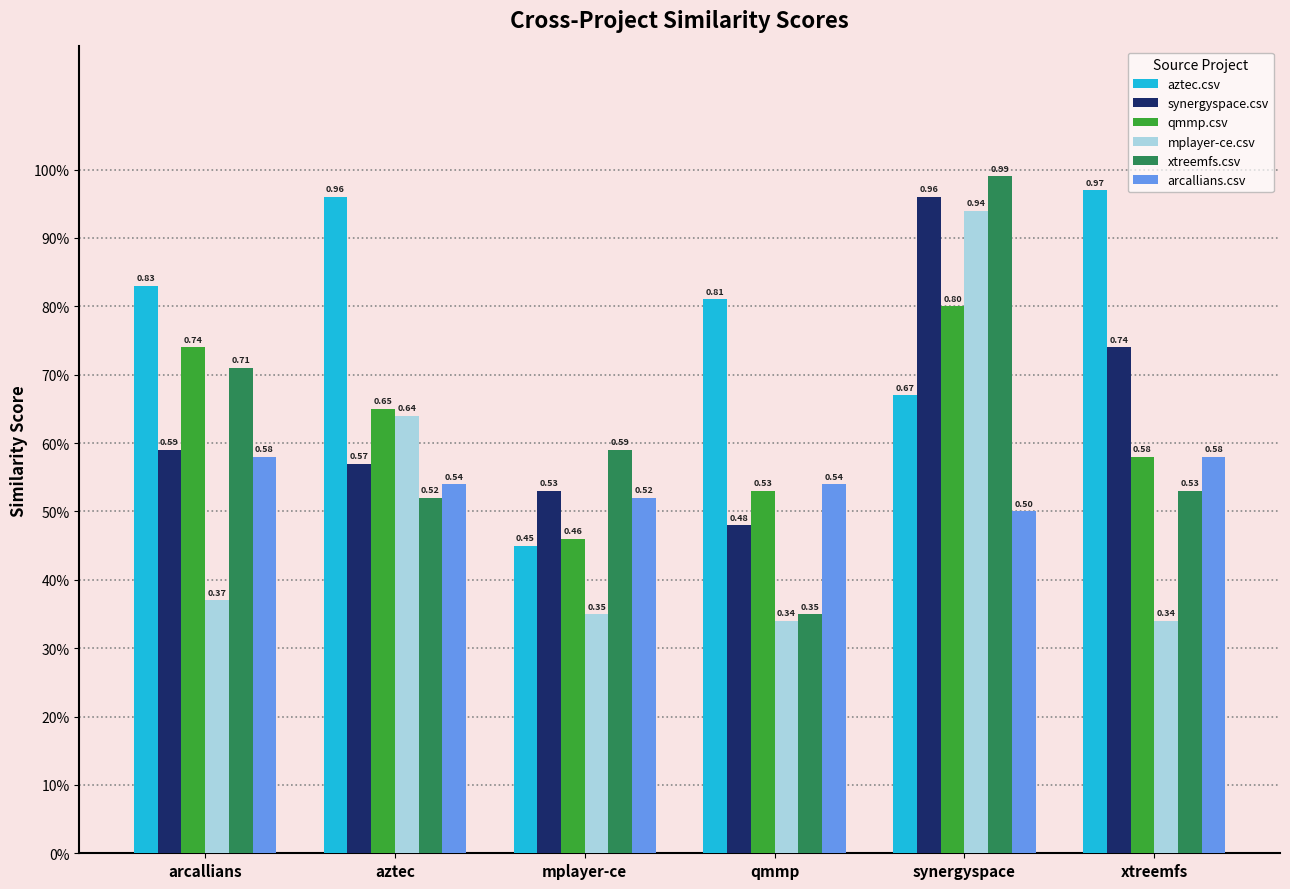

What are all the series names shown in the legend?

aztec.csv, synergyspace.csv, qmmp.csv, mplayer-ce.csv, xtreemfs.csv, arcallians.csv